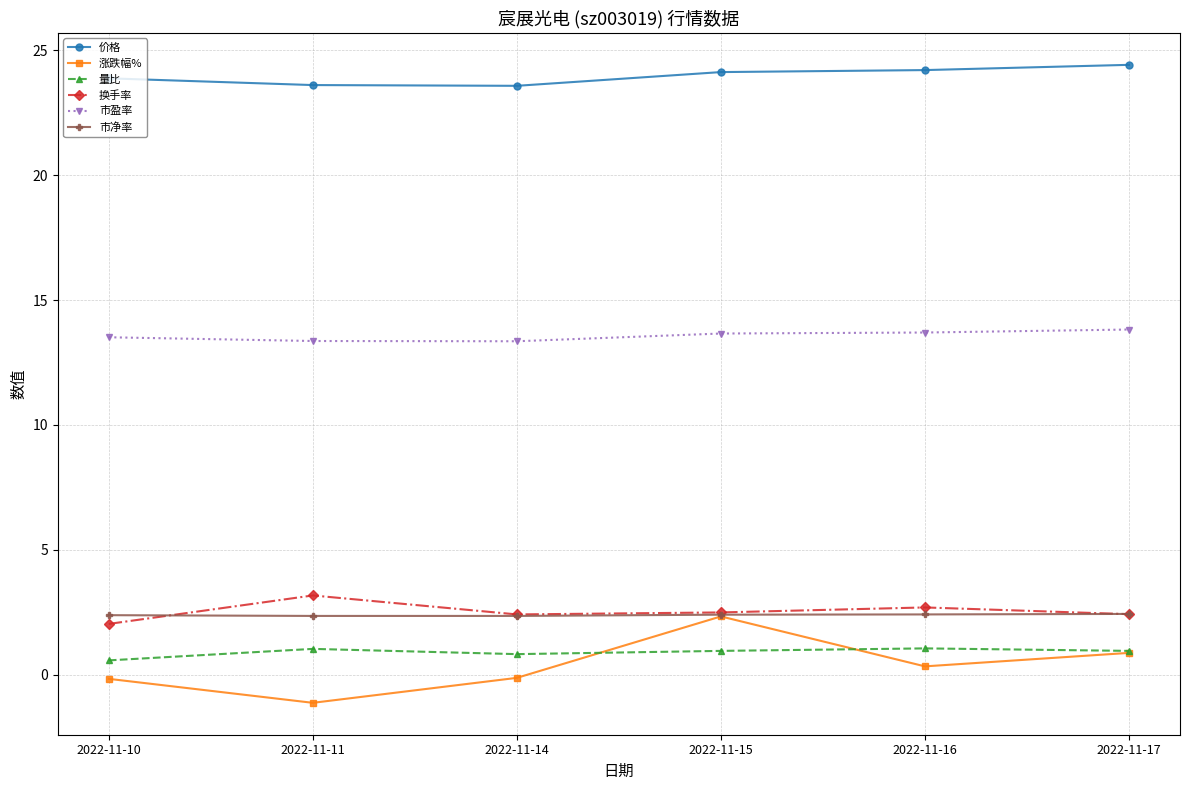

True or false: 市盈率 and 涨跌幅% cross at least once.

False